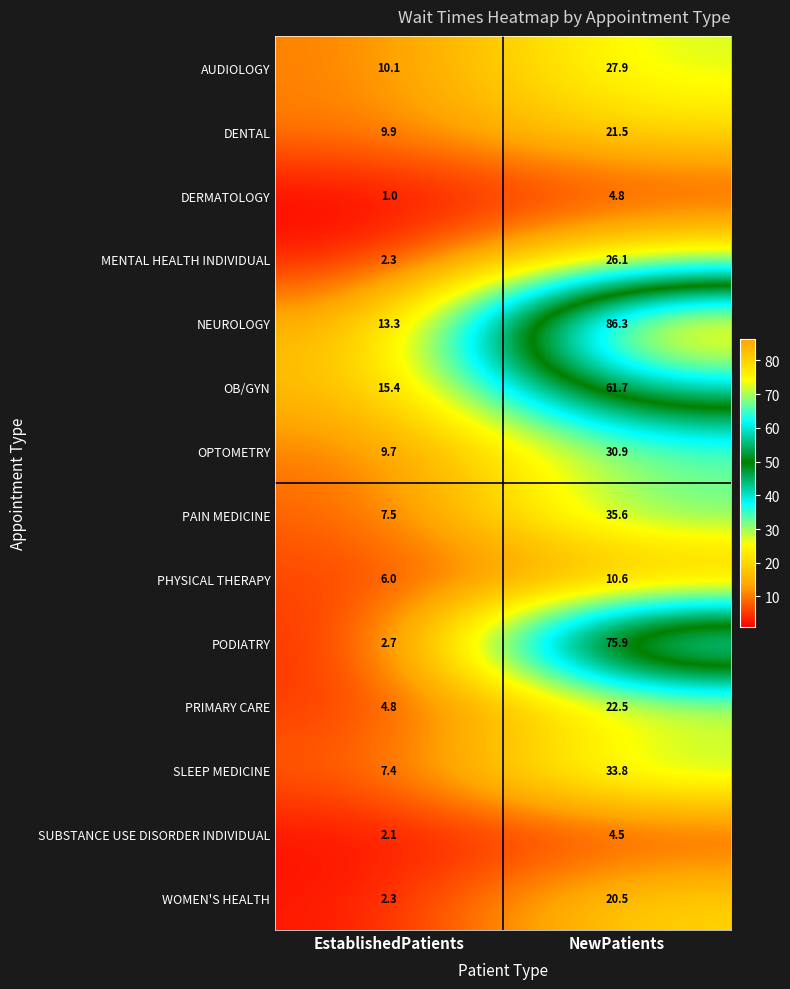

What is the sum of all SUBSTANCE USE DISORDER INDIVIDUAL values?

6.6